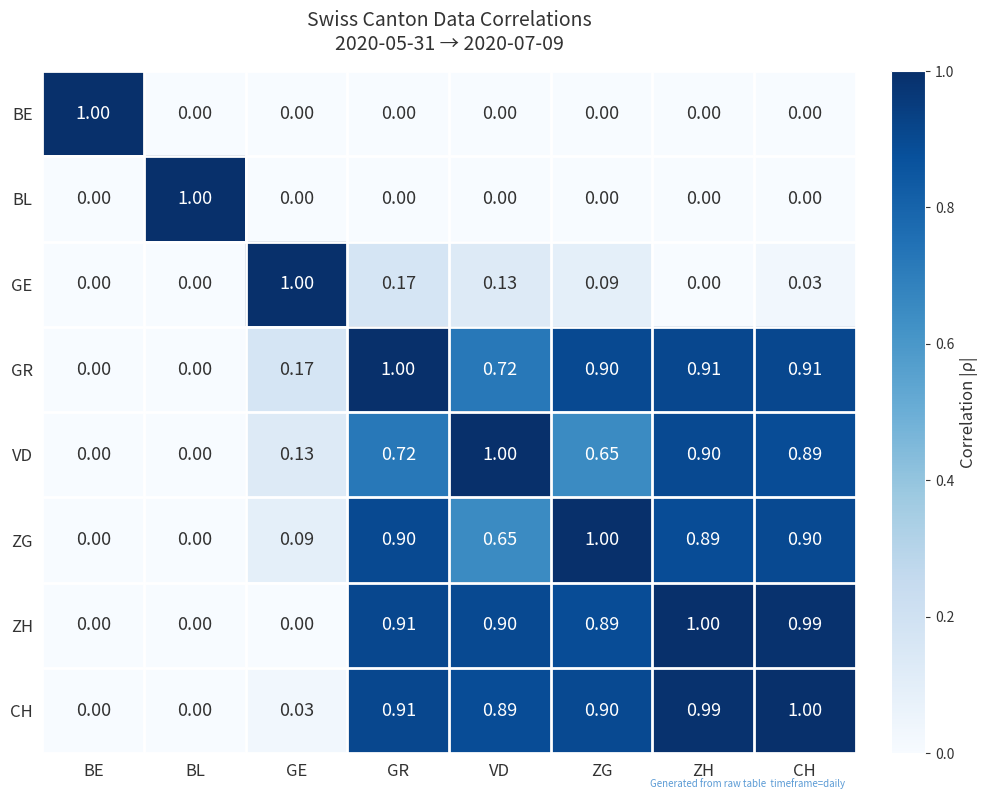

At which category is the sum across all series the highest?

CH